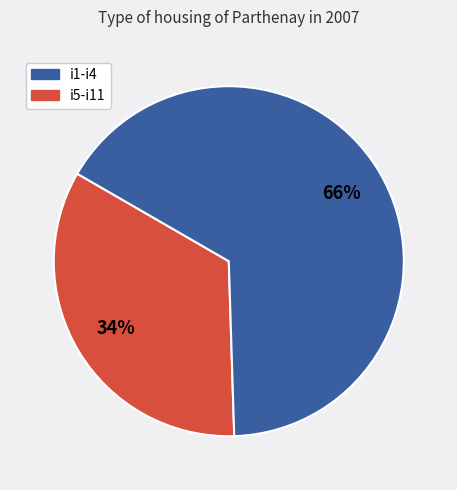

How many slices are in this pie chart?

2